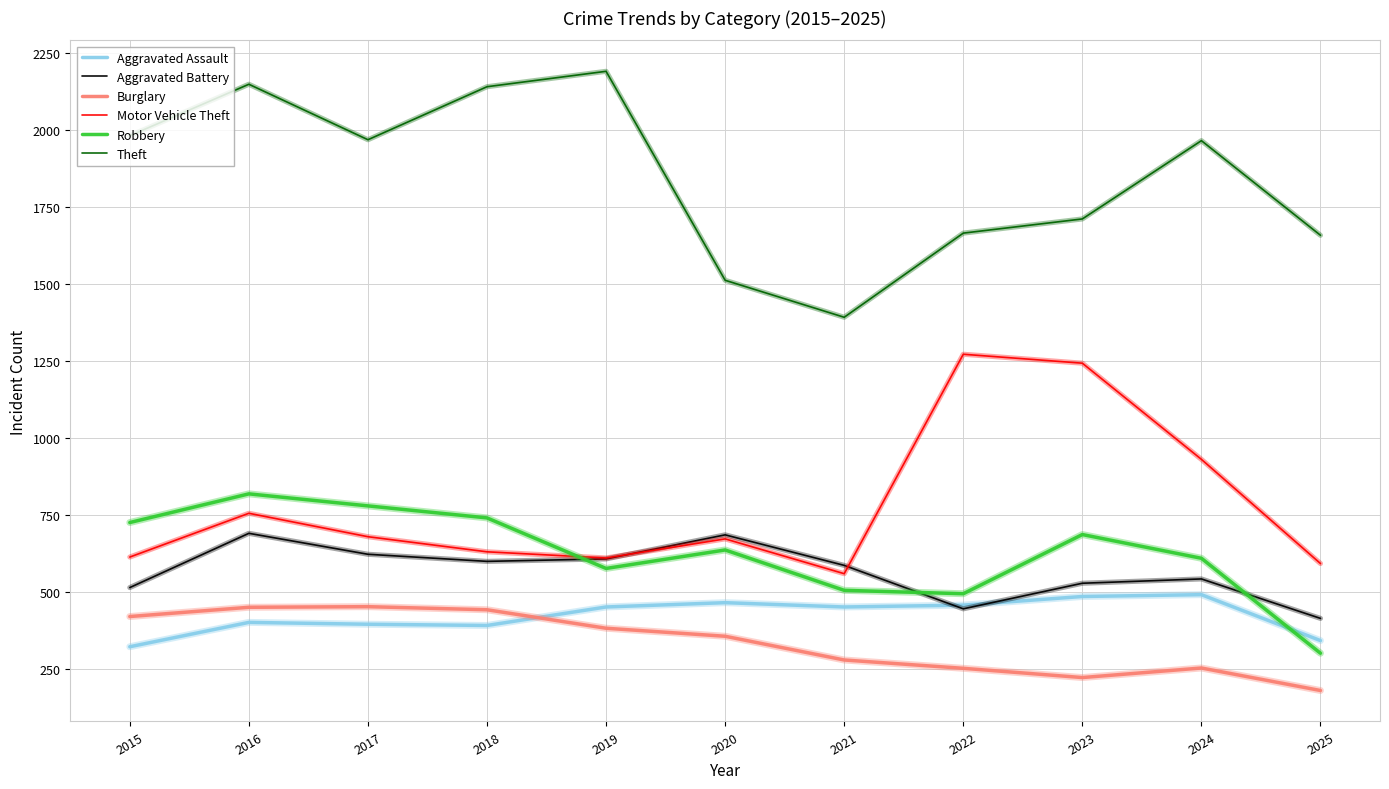

What is the maximum value for Aggravated Assault?

492